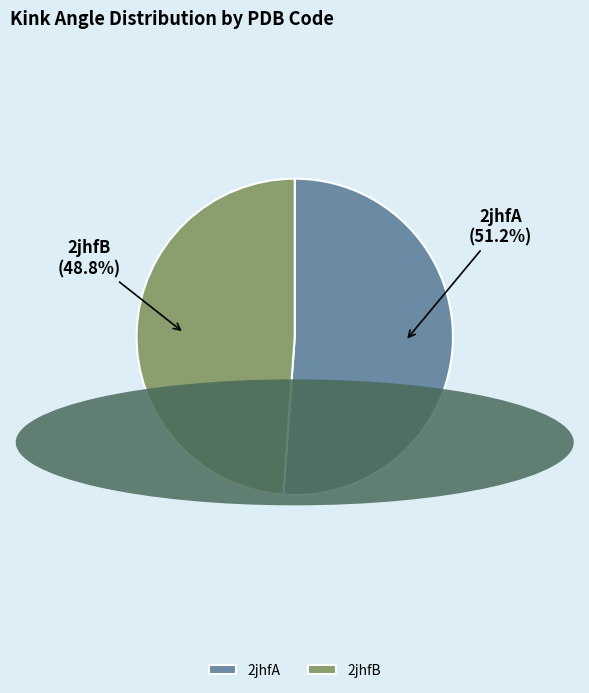

To the nearest percent, what is the combined percentage of 2jhfB and 2jhfA?

100%